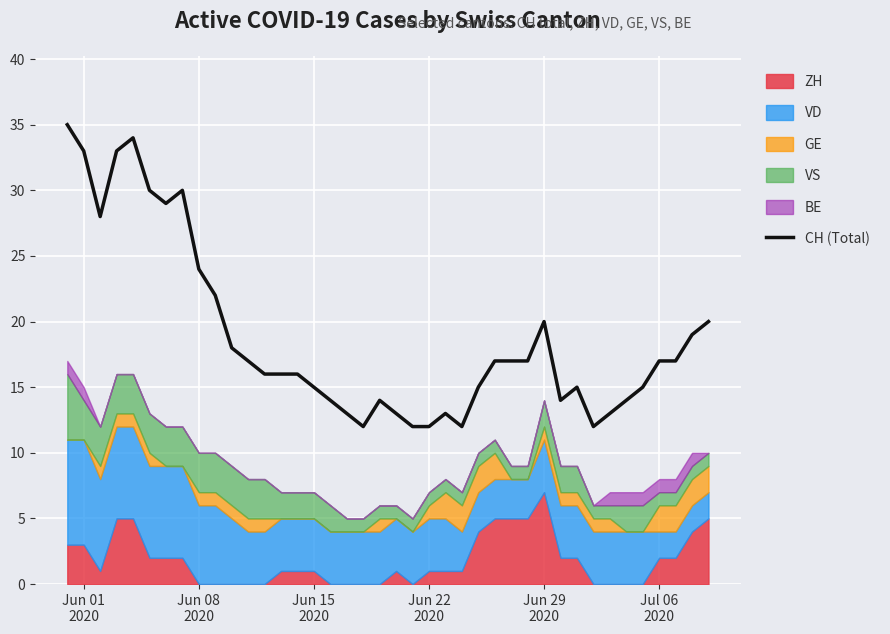

What is the minimum value for CH (Total)?

12